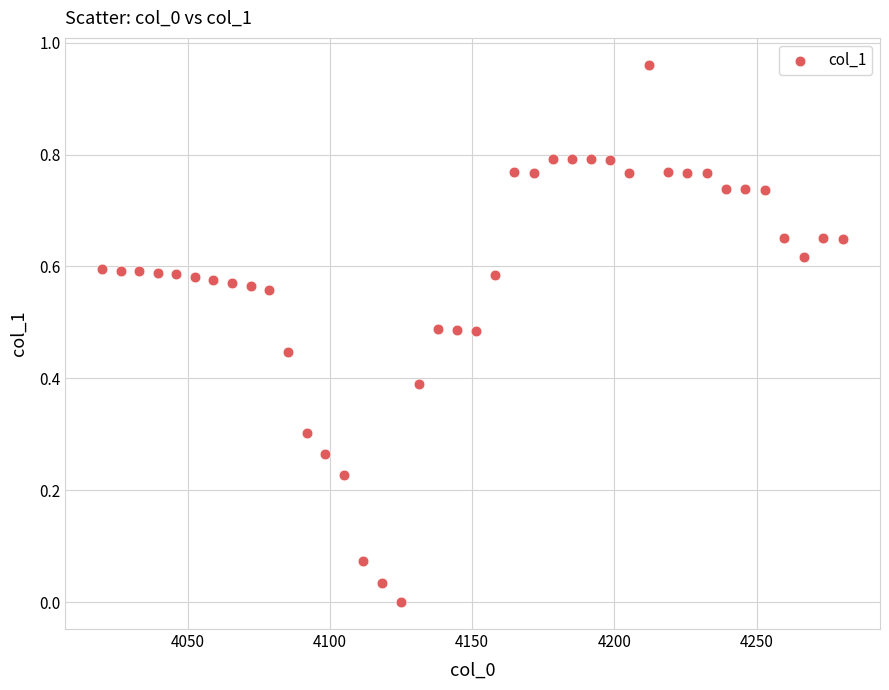

What is the range of X values (max minus min)?

260.4